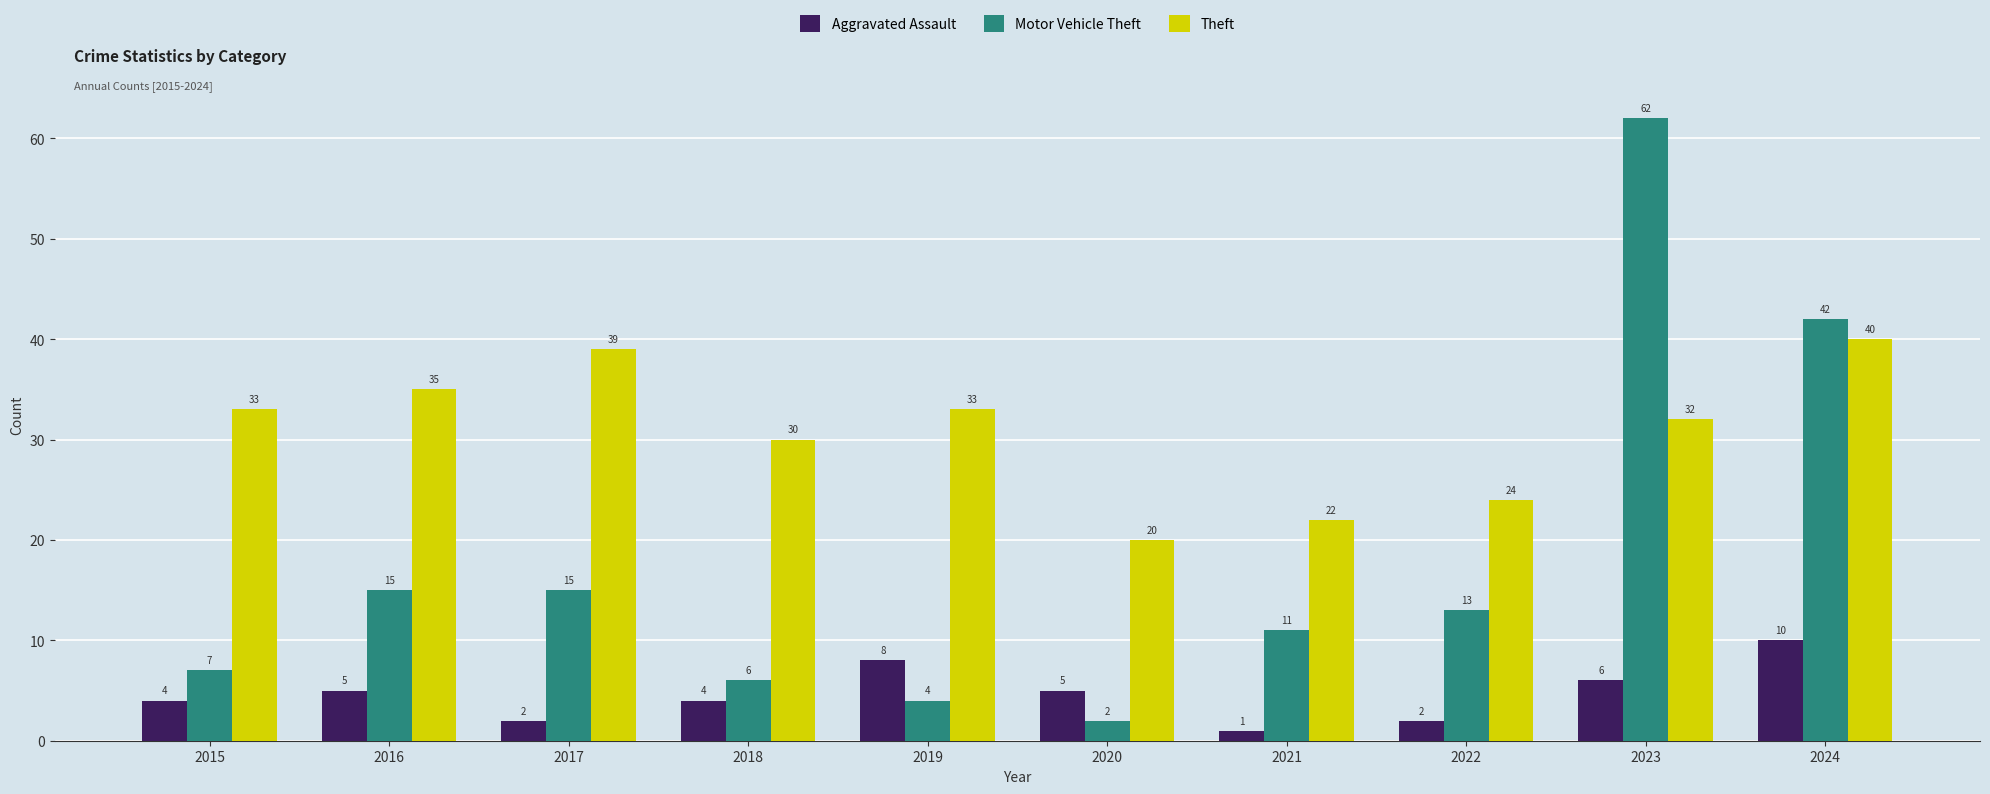

Reading left to right, extract all data points from this chart.

Aggravated Assault: 2015=4	2016=5	2017=2	2018=4	2019=8	2020=5	2021=1	2022=2	2023=6	2024=10
Motor Vehicle Theft: 2015=7	2016=15	2017=15	2018=6	2019=4	2020=2	2021=11	2022=13	2023=62	2024=42
Theft: 2015=33	2016=35	2017=39	2018=30	2019=33	2020=20	2021=22	2022=24	2023=32	2024=40